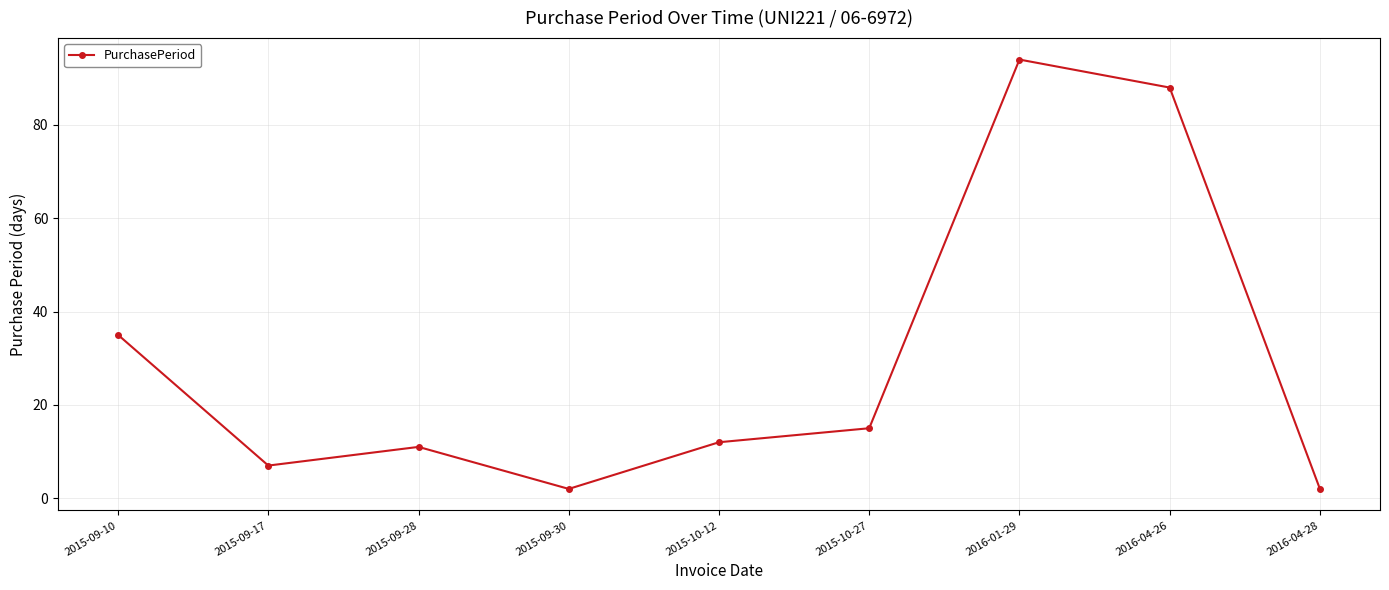

What is the label of the 3rd point from the right?

2016-01-29